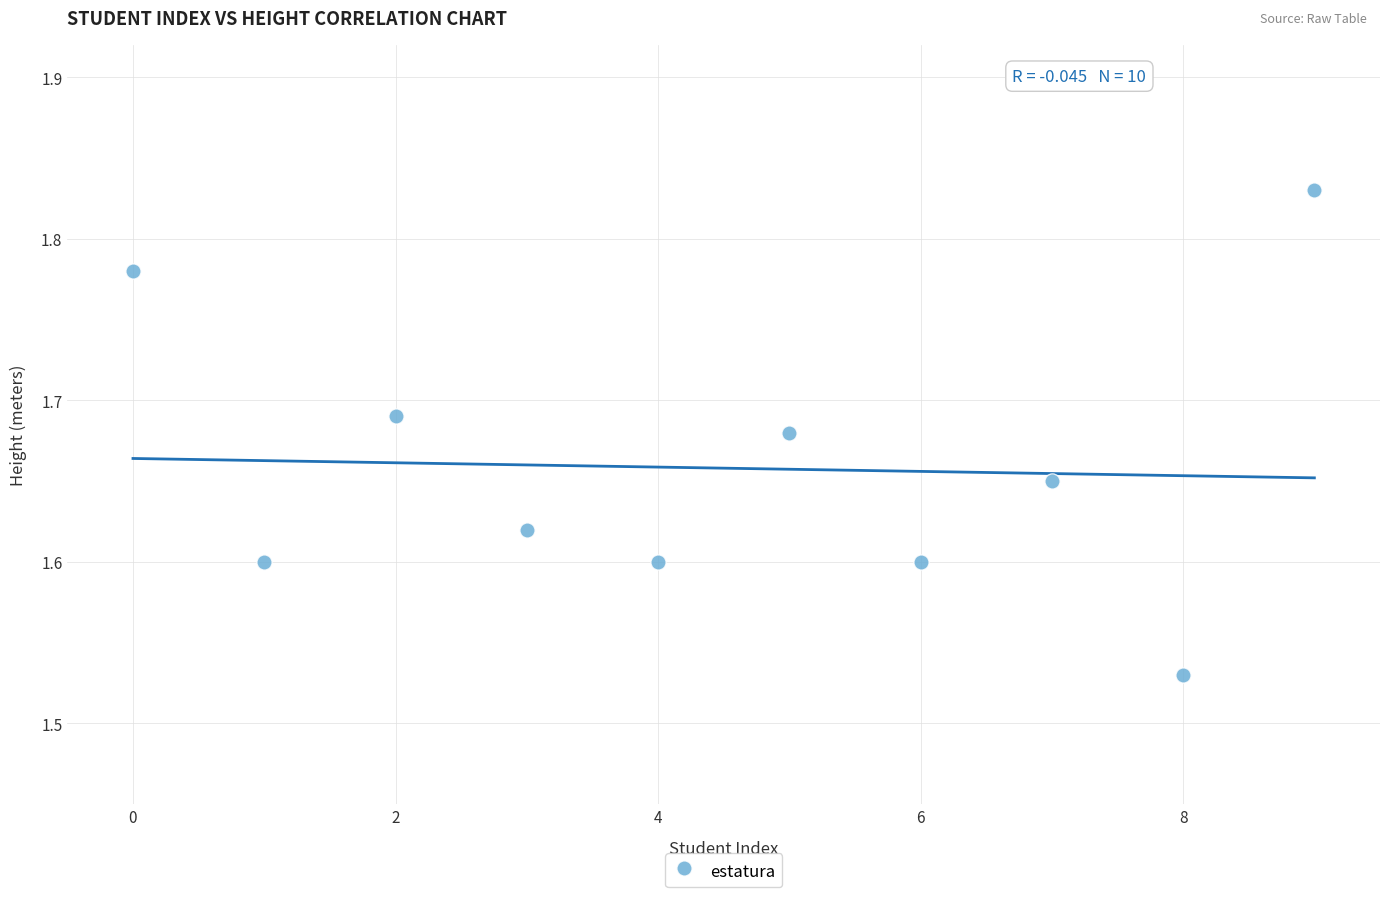

What is the range of Y values (max minus min)?

0.3